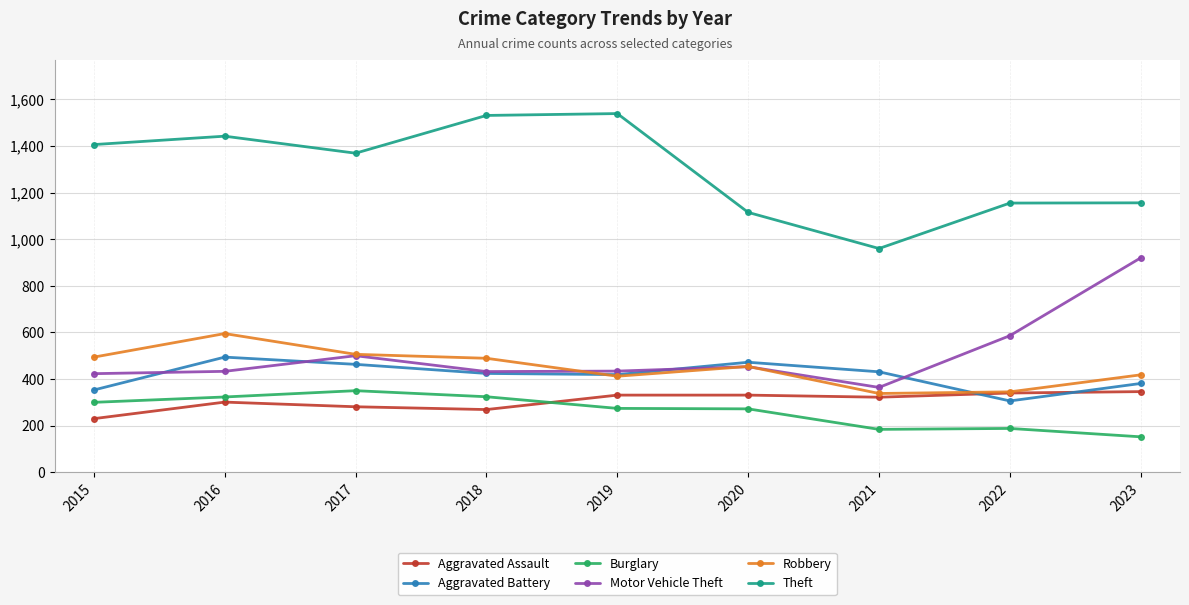

At which label does Theft first exceed 1369?

2015